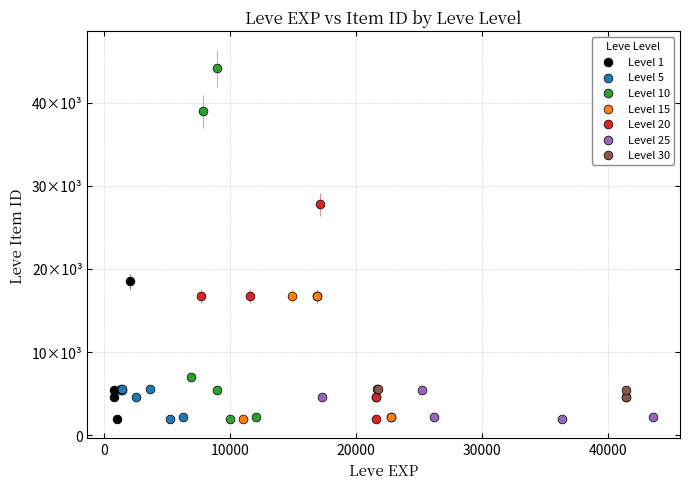

What are all the series names shown in the legend?

Level 1, Level 5, Level 10, Level 15, Level 20, Level 25, Level 30